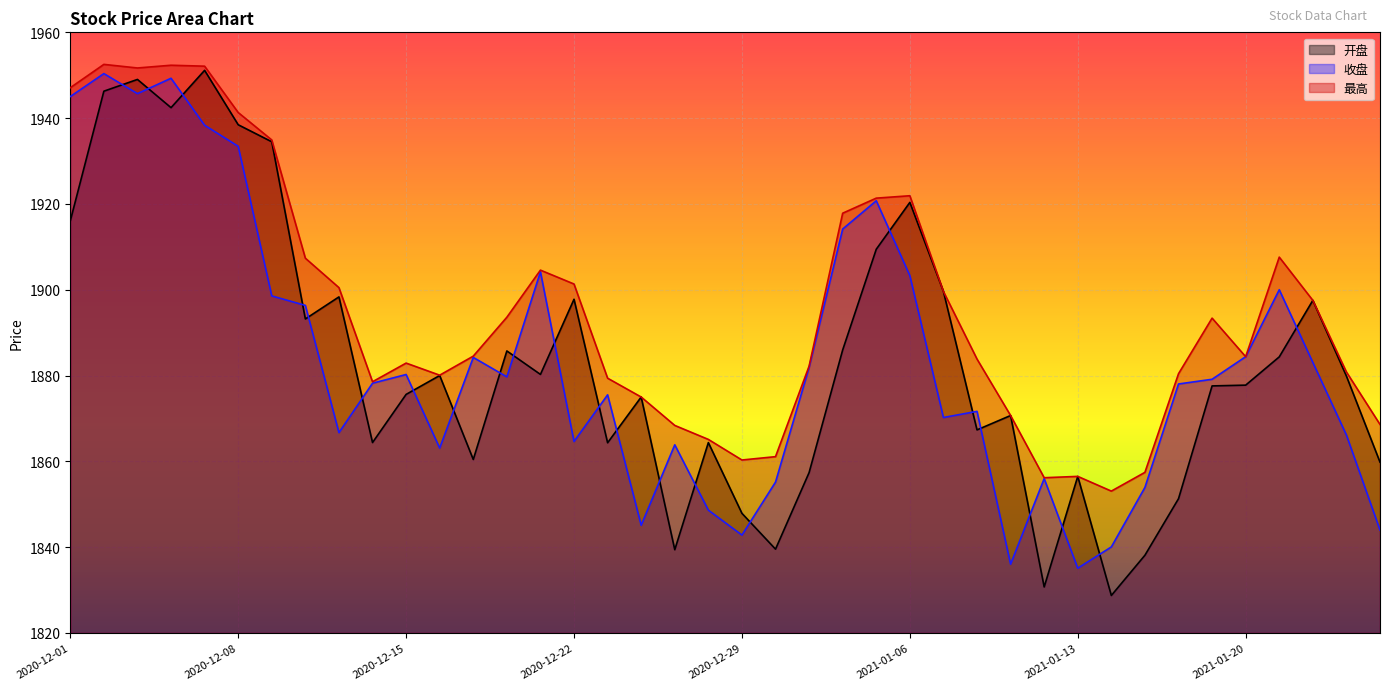

True or false: 收盘 has a value of 943.2 at 2021-01-26.

False